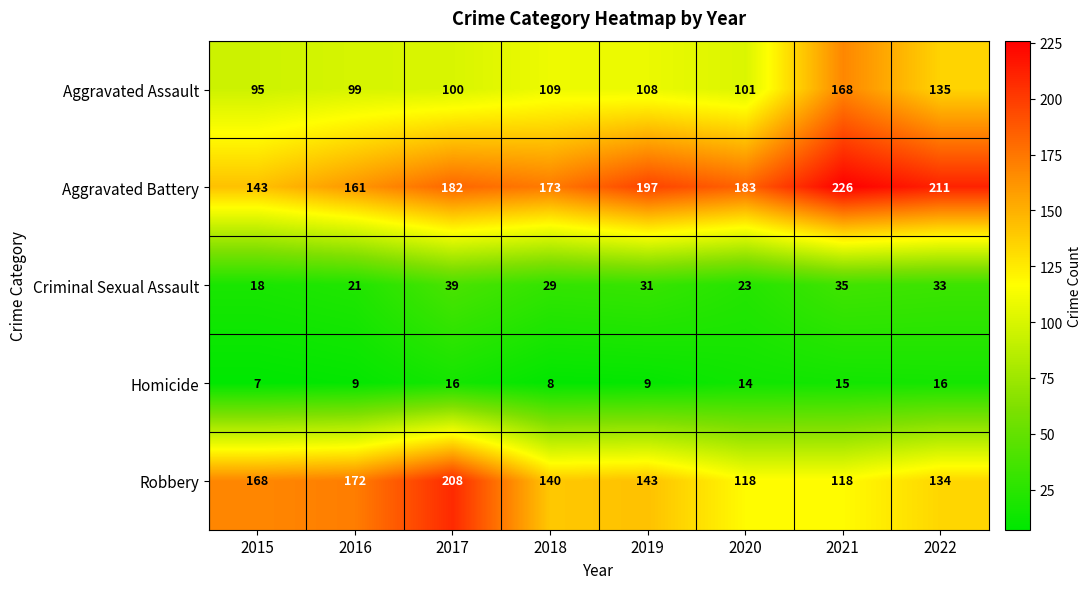

At 2018, list the series in order from largest to smallest.

Aggravated Battery, Robbery, Aggravated Assault, Criminal Sexual Assault, Homicide